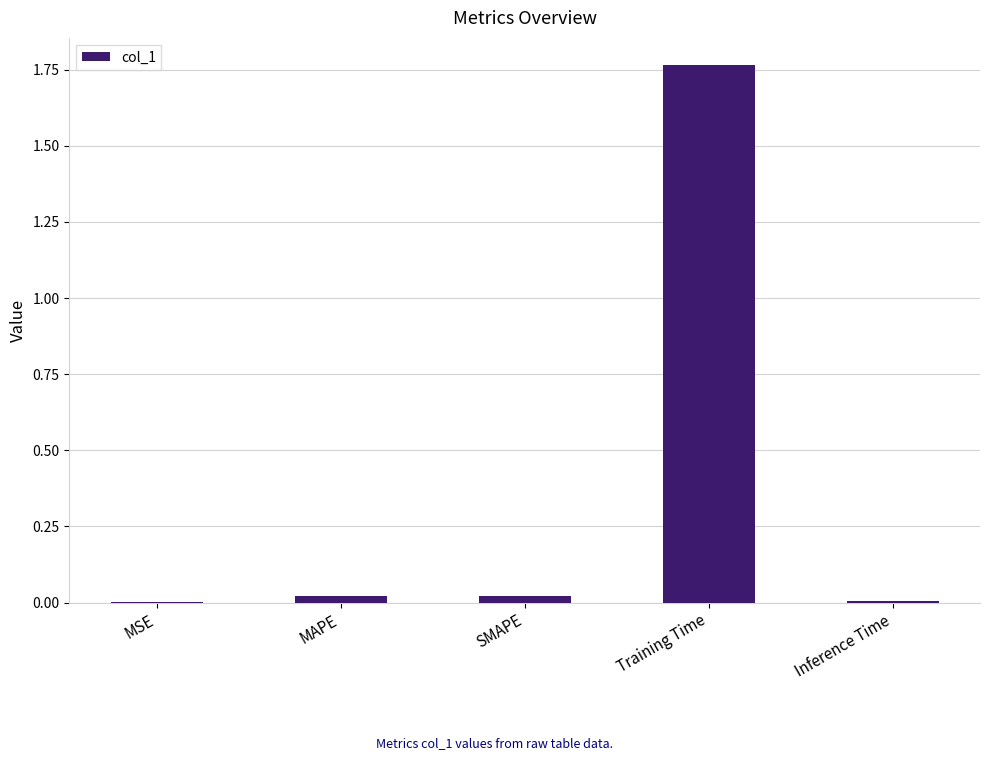

List the labels in order of value, smallest first.

MSE, Inference Time, MAPE, SMAPE, Training Time